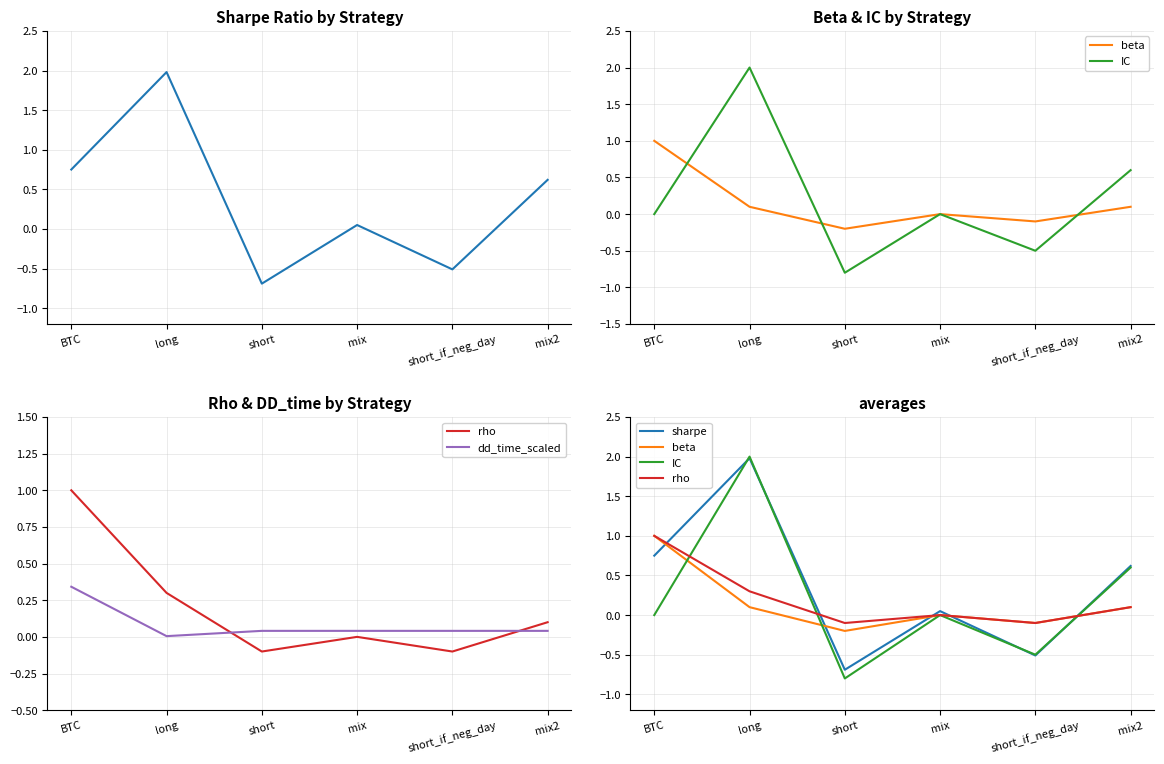

What is the maximum value for dd_time_scaled?

0.3